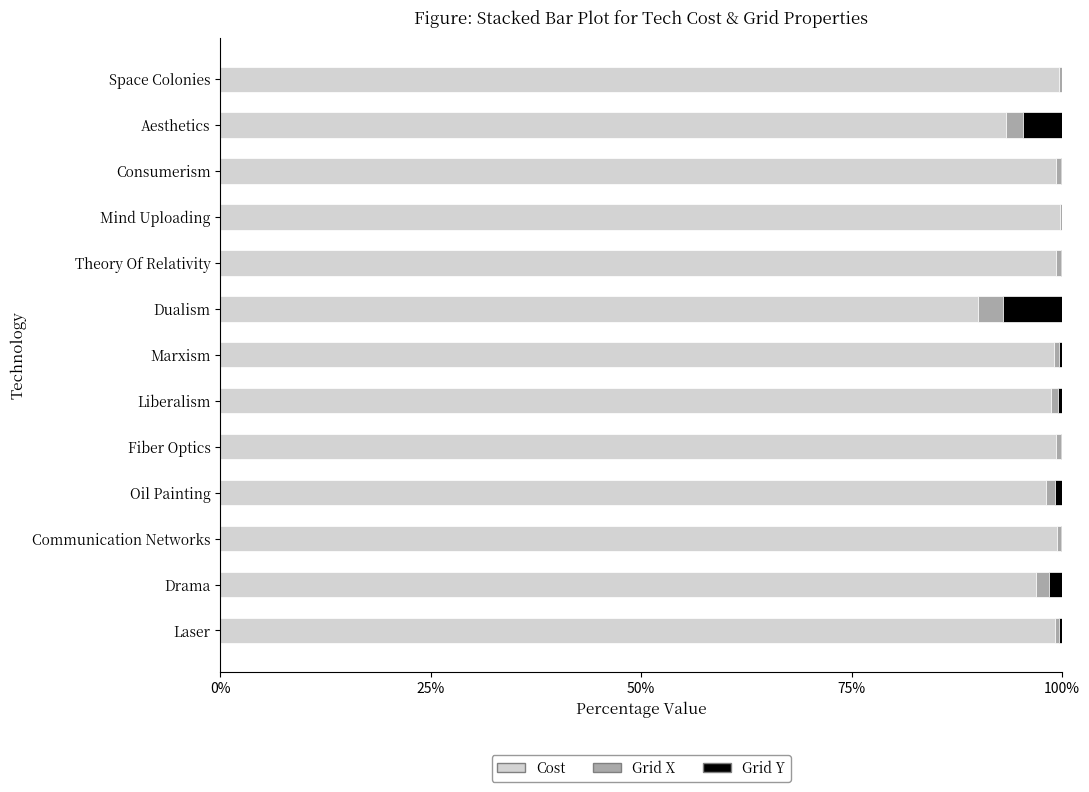

What is the sum of all Cost values?

1272.0